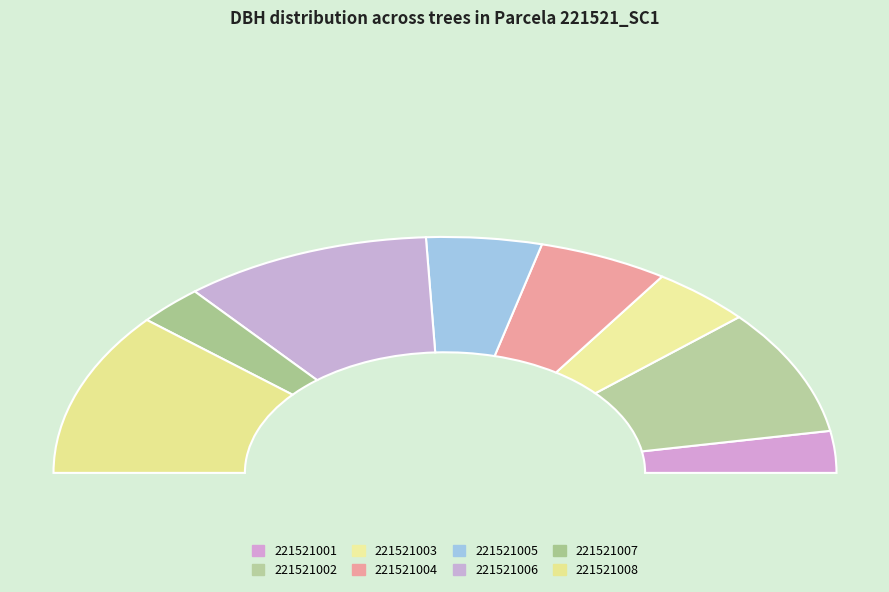

How much of the chart is everything except 221521001?

94.3%